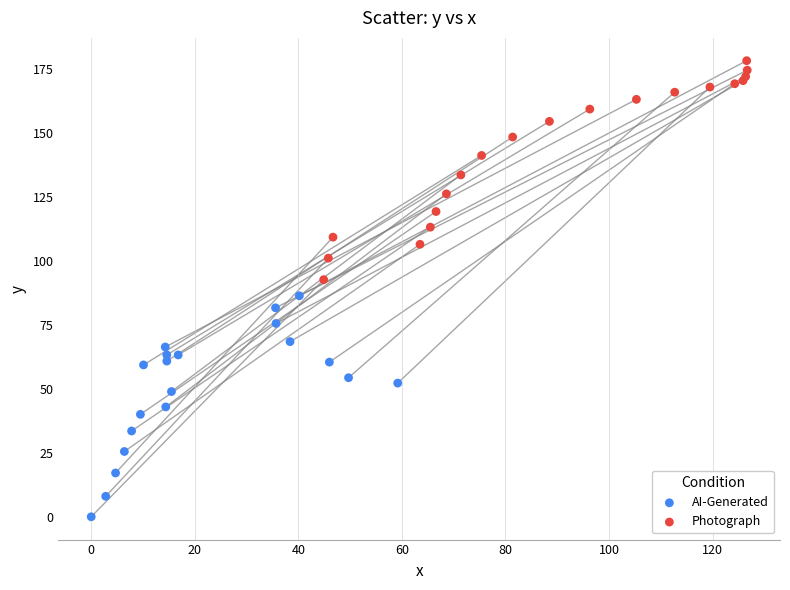

Which series contains the lowest Y value?

AI-Generated